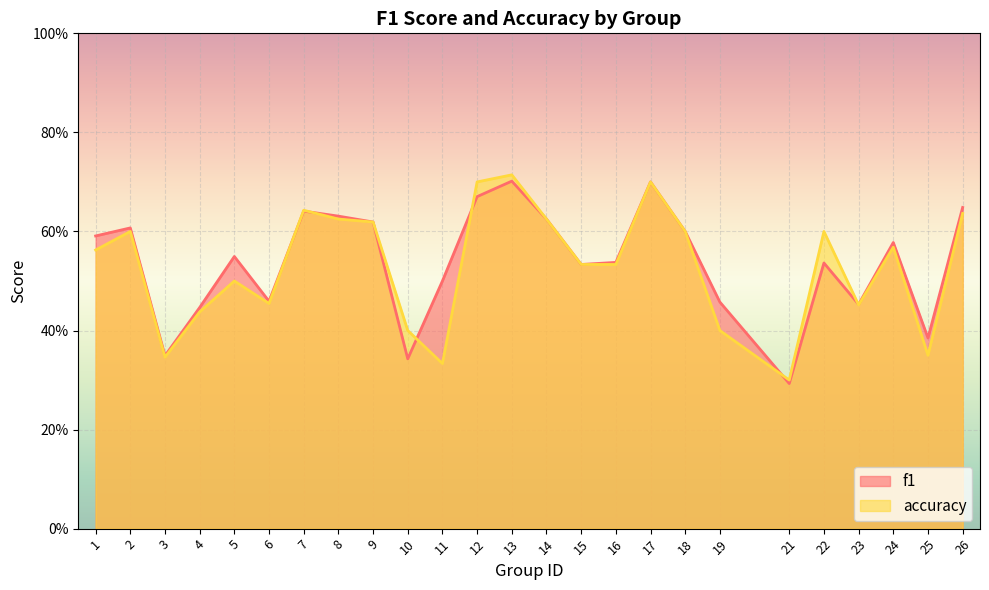

What is the average value of the accuracy series?

0.5